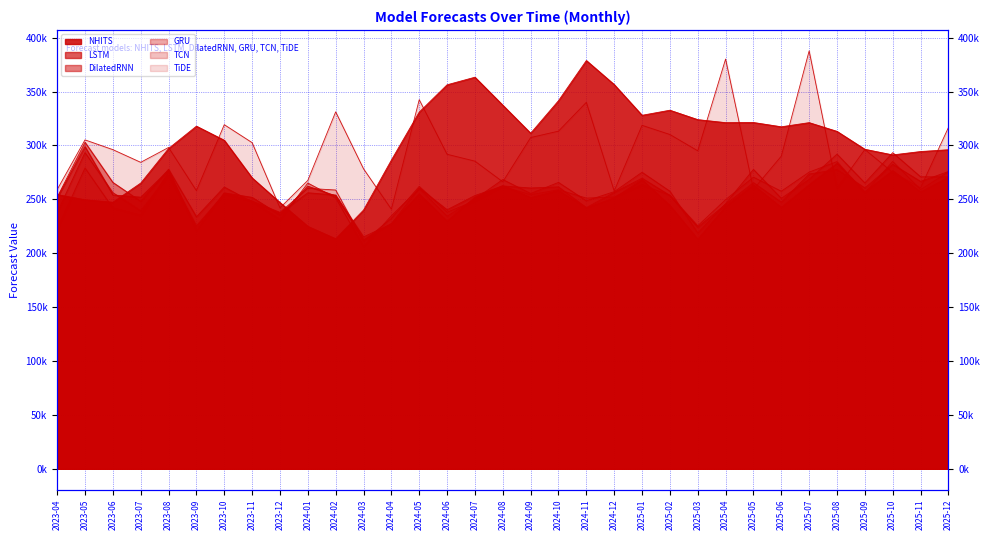

At which label does LSTM first exceed 253267?

2023-05